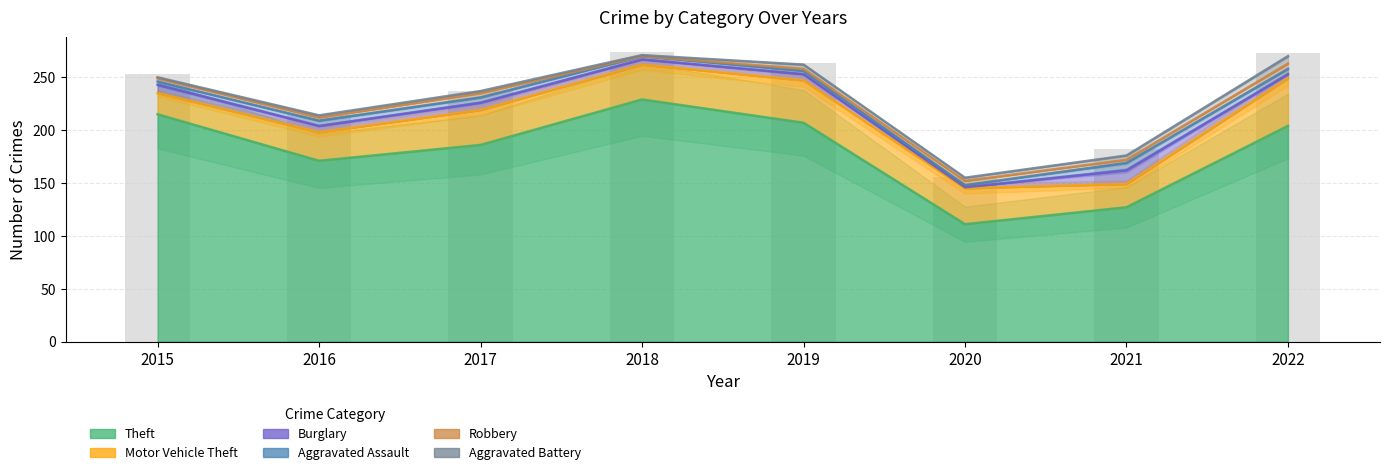

Reading left to right, extract all data points from this chart.

Theft: 215	171	186	229	207	111	127	204
Motor Vehicle Theft: 20	27	33	33	40	34	22	45
Burglary: 8	6	7	5	6	1	13	4
Aggravated Assault: 3	5	5	3	3	2	7	5
Robbery: 3	3	4	0	2	4	3	5
Aggravated Battery: 1	2	2	1	4	3	4	7